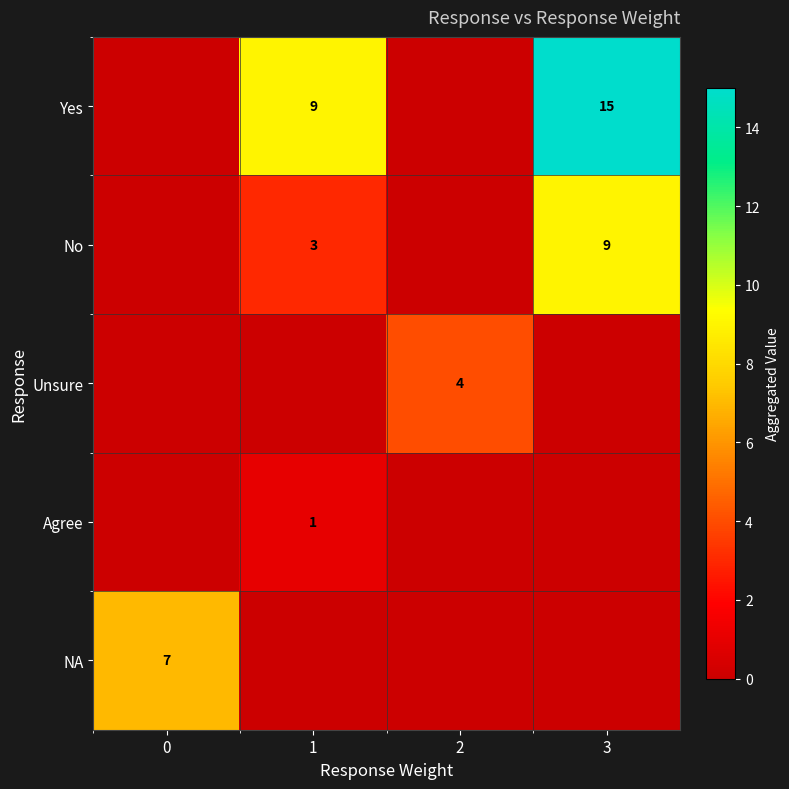

Which series has the largest total across all categories?

row_0